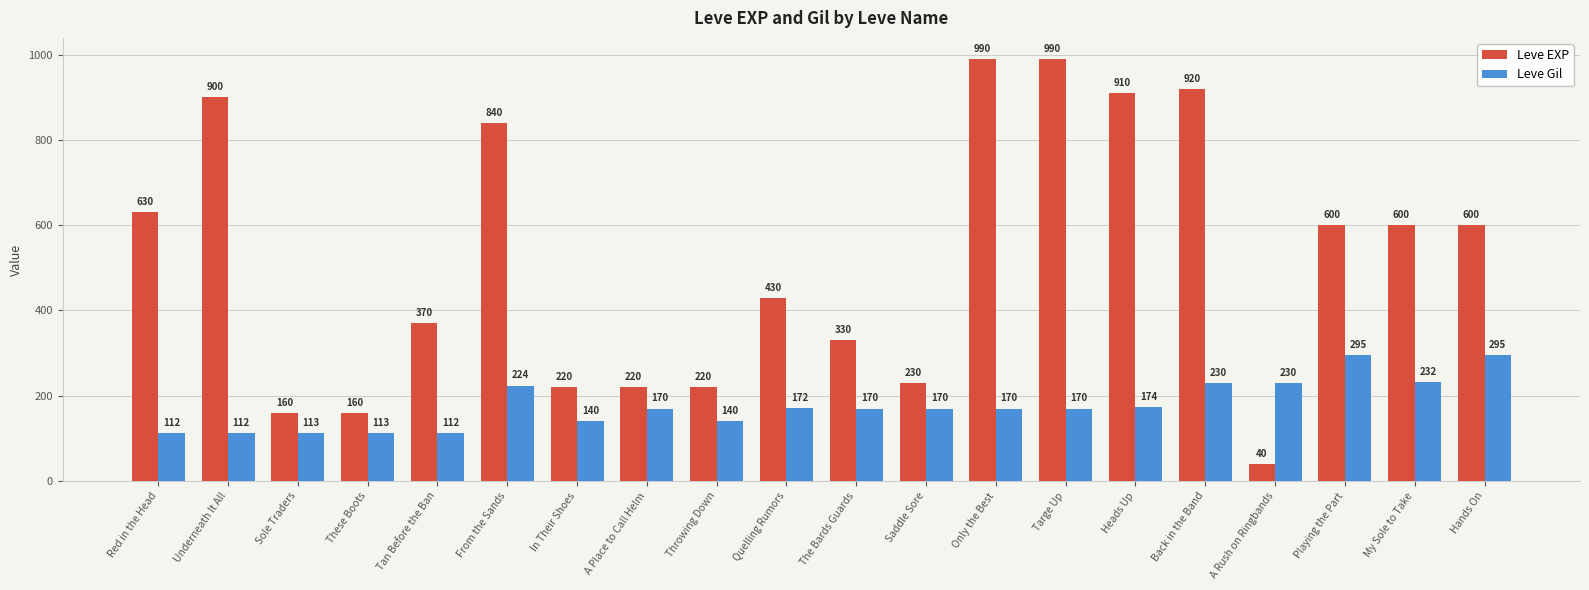

How many bars are there in total?

40